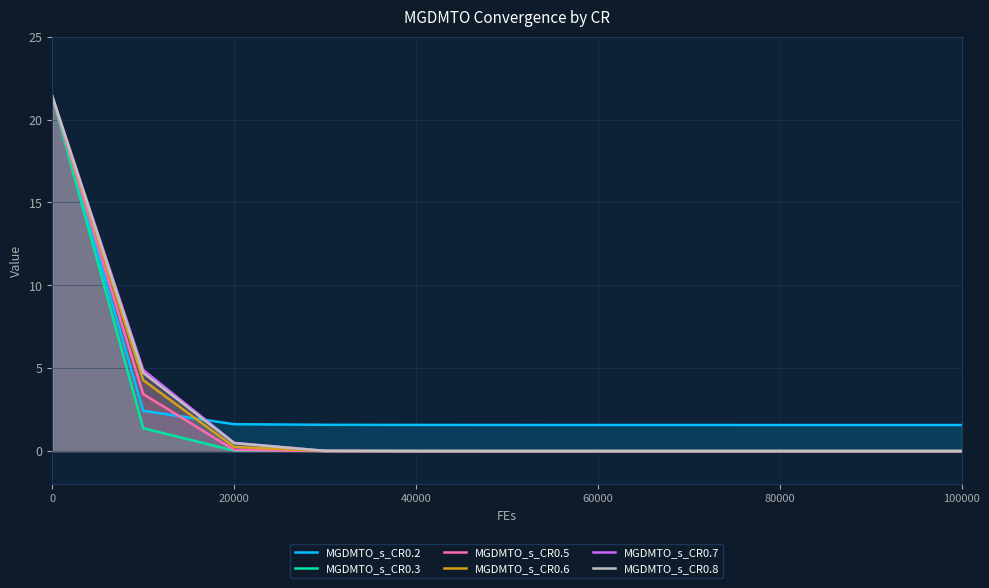

What is the difference between the maximum and minimum values in the MGDMTO_s_CR0.6 series?

21.4